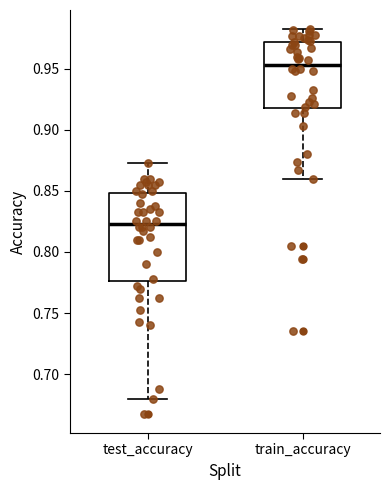

Reading left to right, transcribe this box plot: for each box, give where its median line is, the range the box spans, and where its two whiskers end, as read against the y-axis. The values are not printed on the chart, so give them approximately, as read against the axis.

test_accuracy: median 0.820, box 0.775 to 0.850, whiskers 0.680 to 0.875
train_accuracy: median 0.955, box 0.920 to 0.970, whiskers 0.860 to 0.980